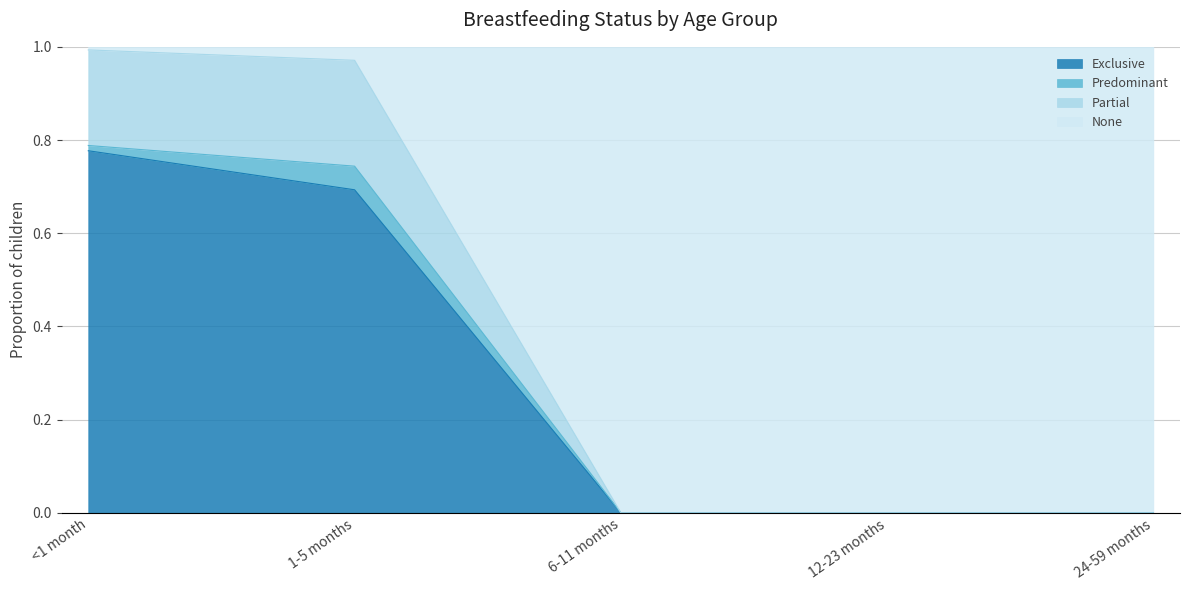

At which label does Exclusive reach its peak?

<1 month